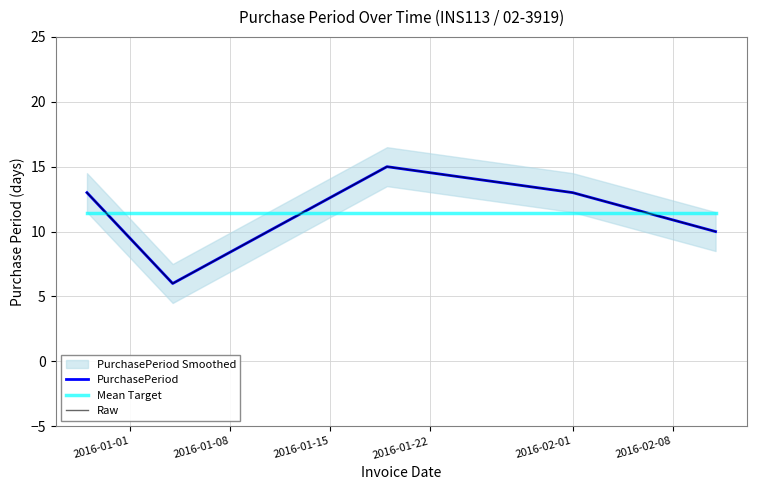

What position from the left is 2016-01-08?

2